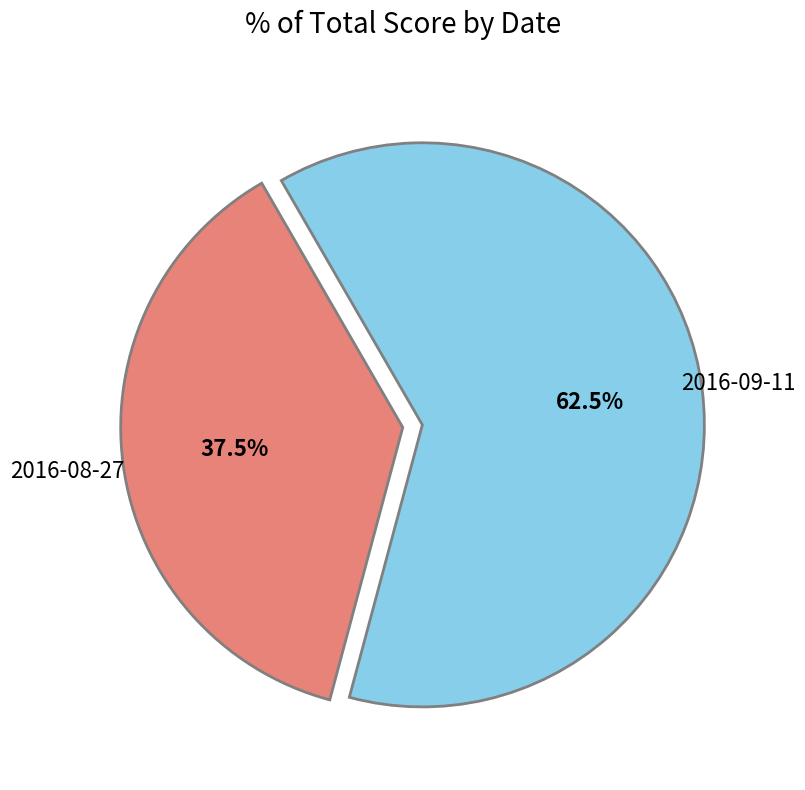

Approximately how many times larger is the value at 2016-08-27 compared to 2016-09-11?

0.6